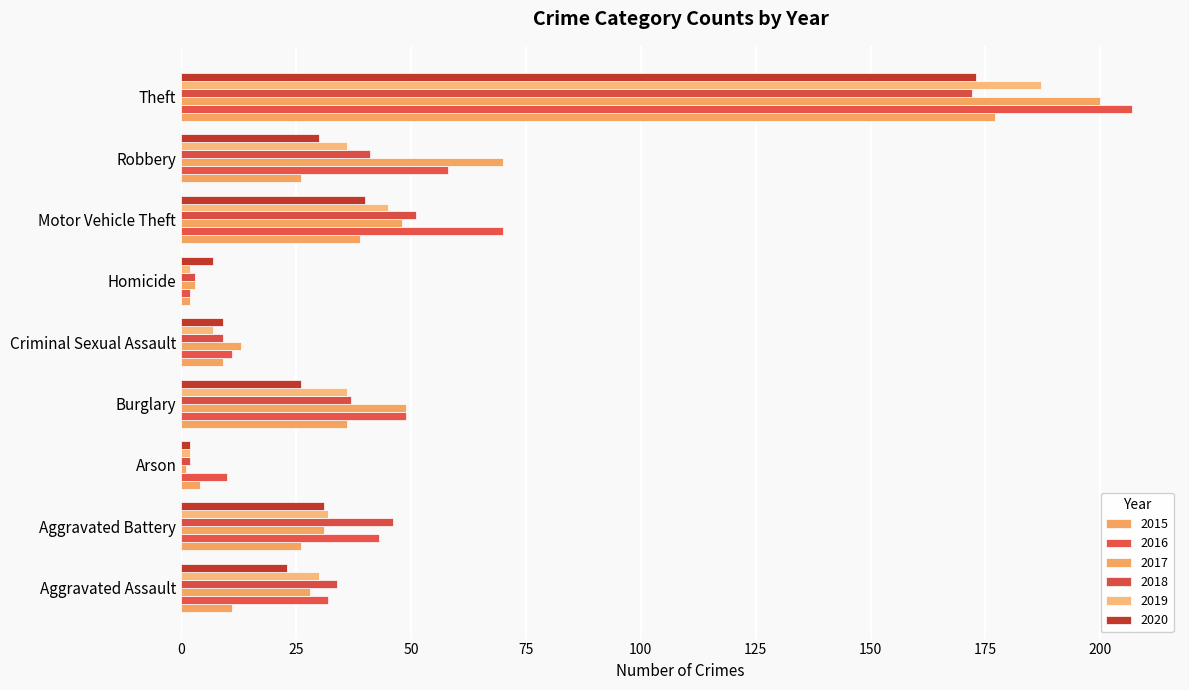

How many values in the 2019 series are below 32?

4